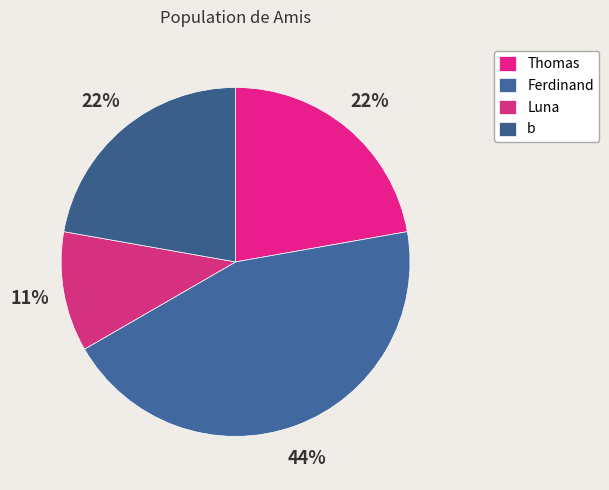

What portion of the pie excludes b?

77.8%